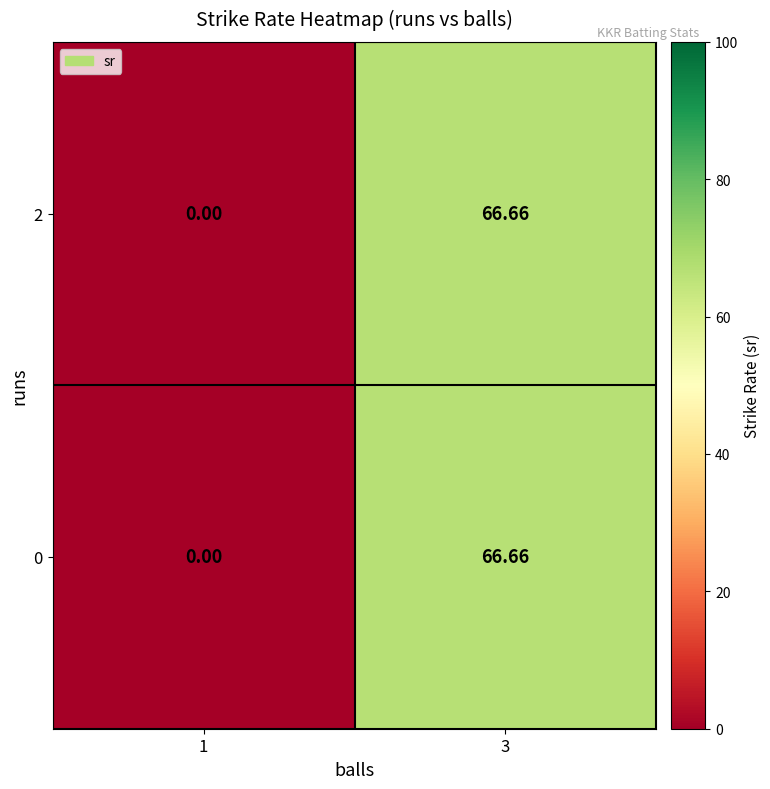

Is the value of 2 at 1 greater than the value of 0 at 3?

No